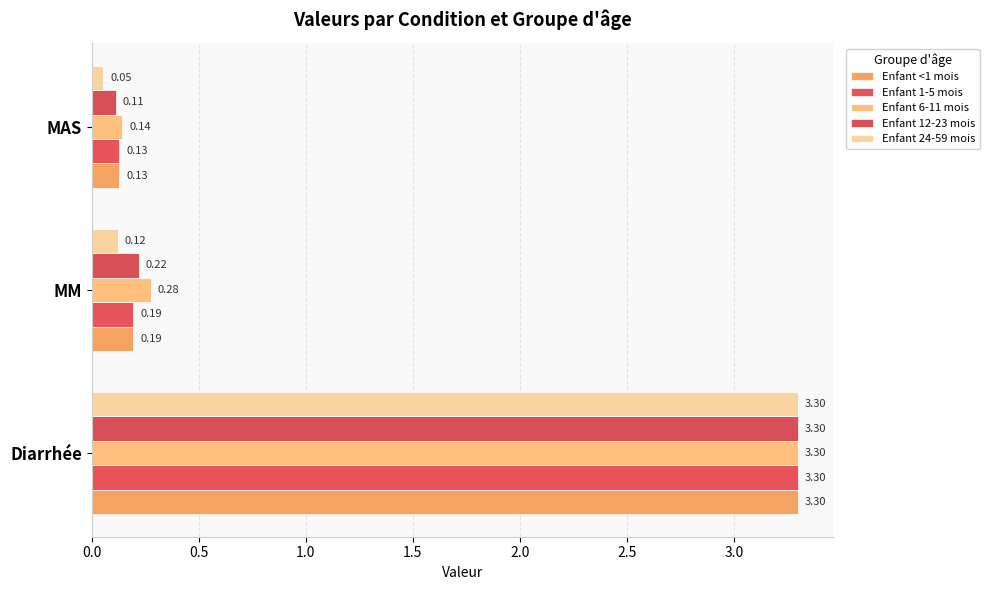

Count the number of data series in this chart.

5